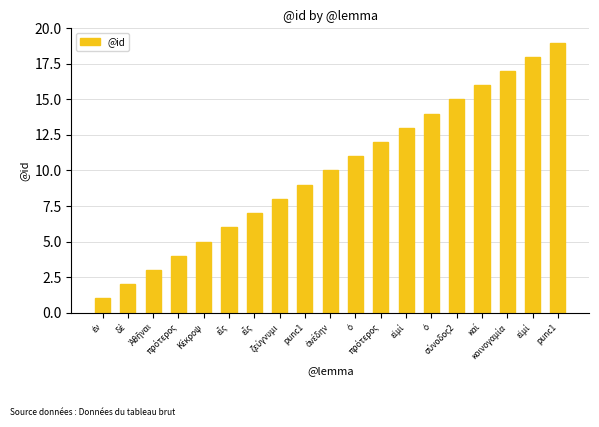

At which label does the data first exceed 10?

ὁ